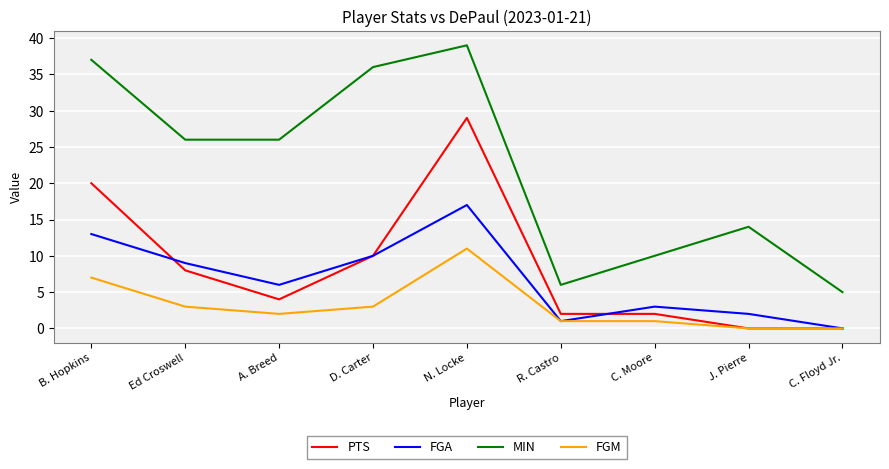

Count the number of data series in this chart.

4